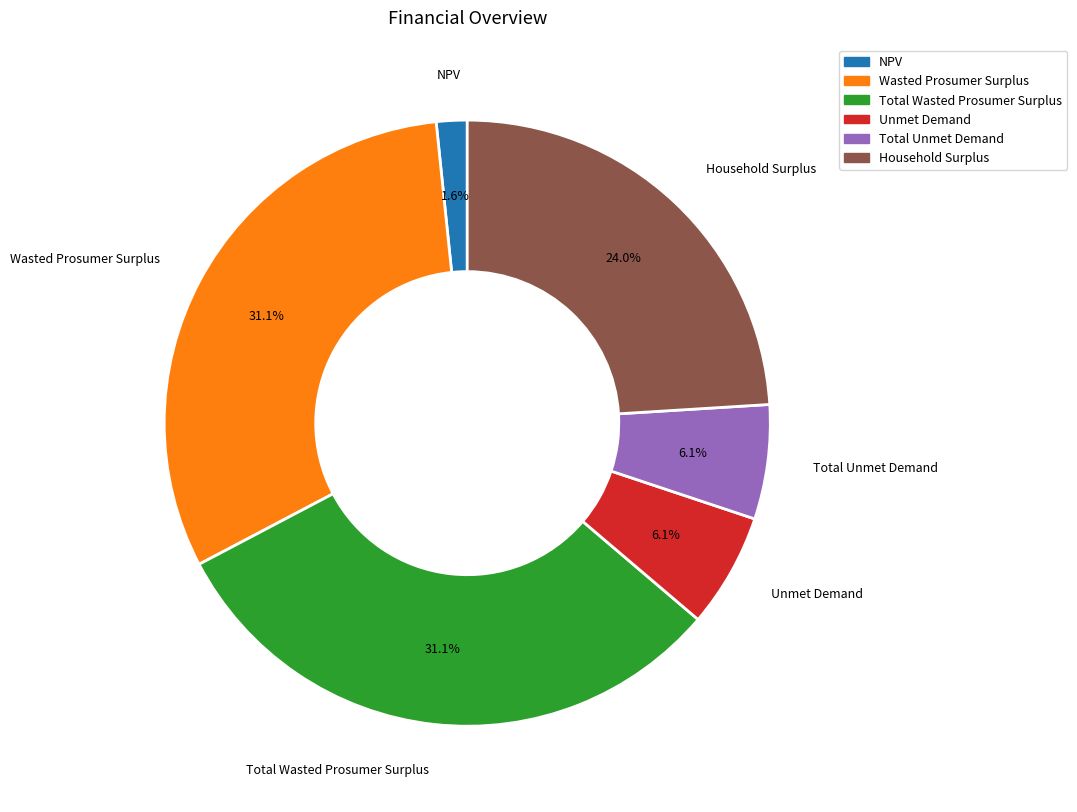

To the nearest percent, what is the average slice percentage?

17%